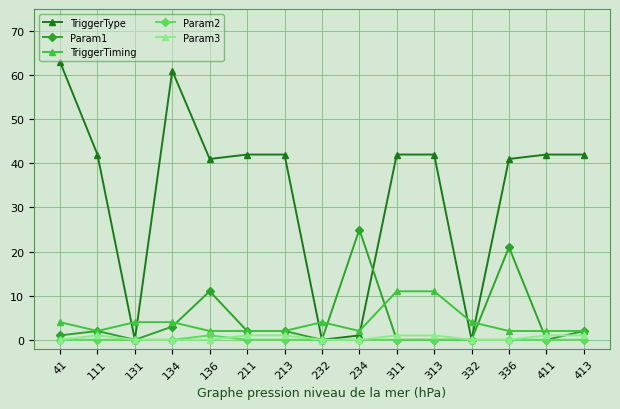

At which category does Param3 reach its first local peak?

111